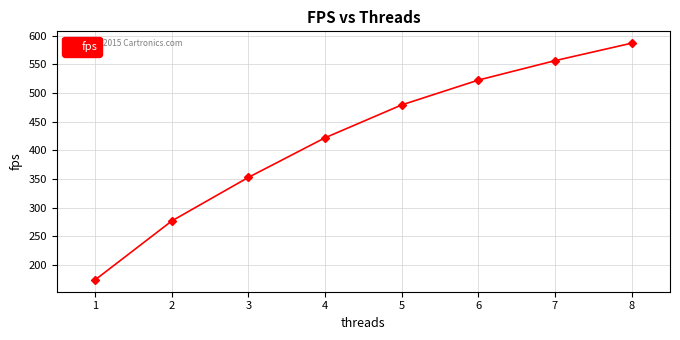

Reading left to right, what are all the values shown in this chart?

174.1	276.7	352.8	421.8	479.0	522.3	556.2	586.7